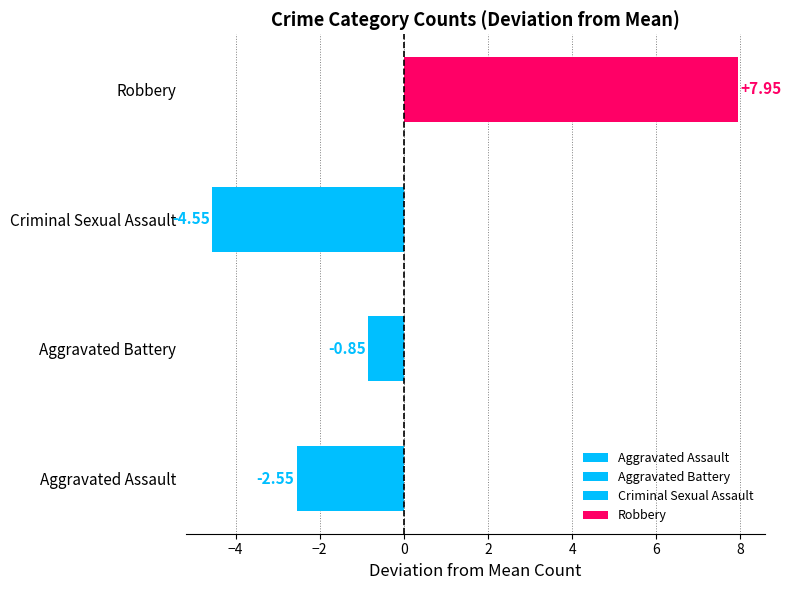

At which label is the value closest to 1?

Aggravated Battery